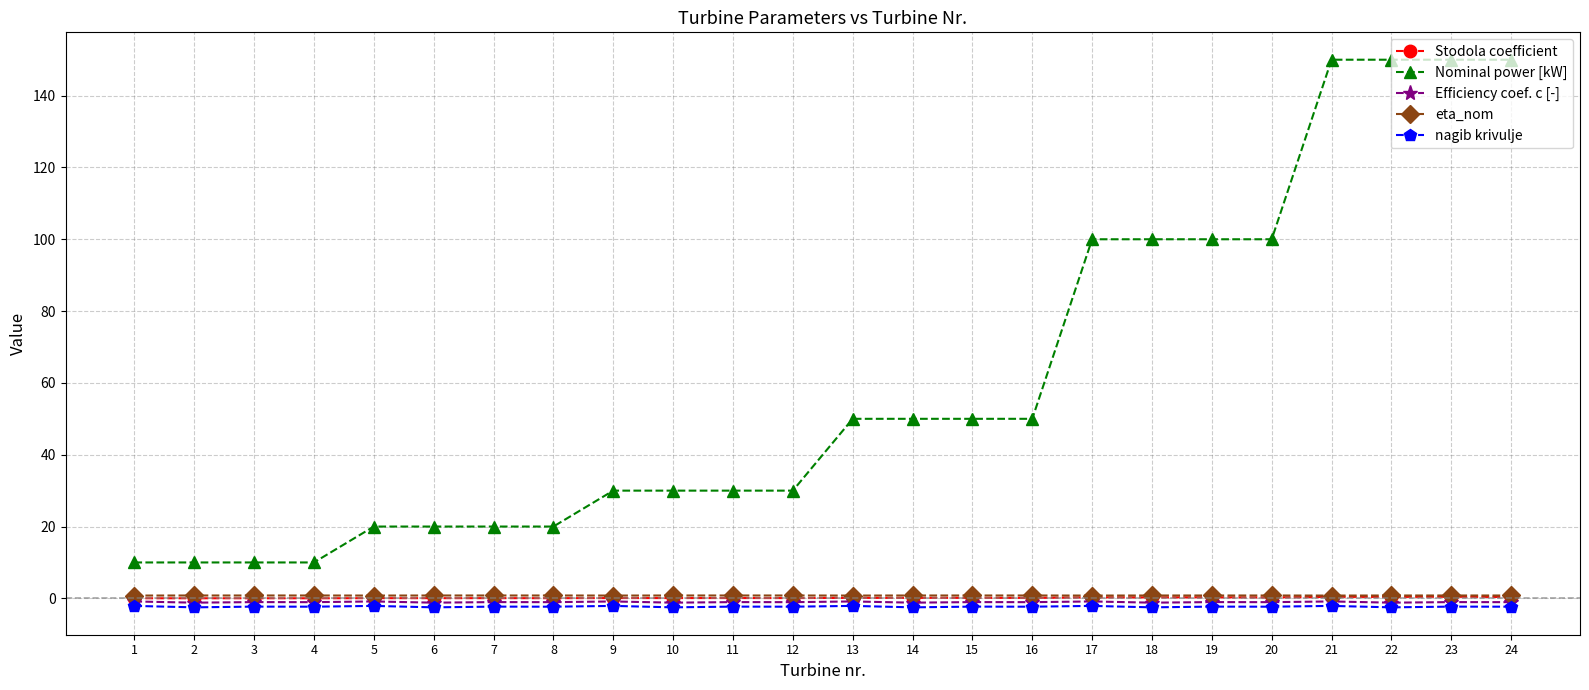

Is it true that eta_nom equals 0.8 at 23?

True